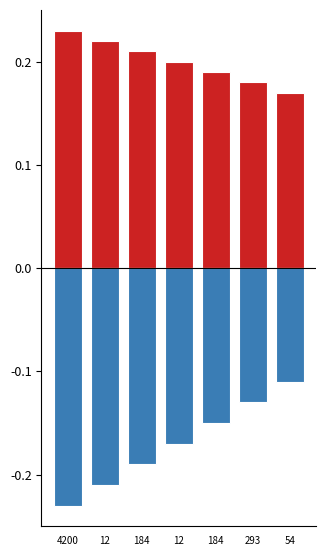

Is it true that positive equals 0.2 at 12?

True